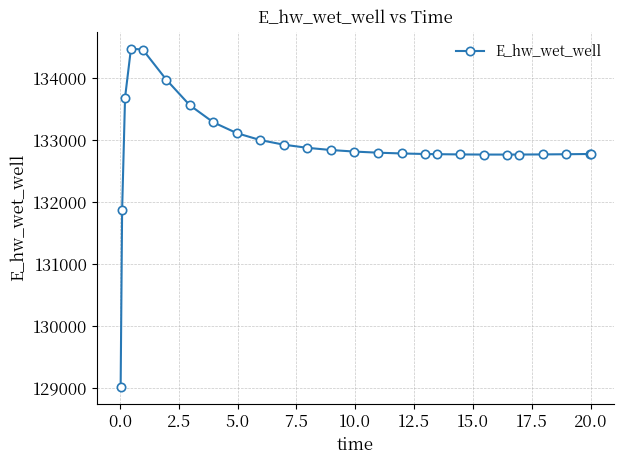

What is the minimum value shown in the chart?

129015.7